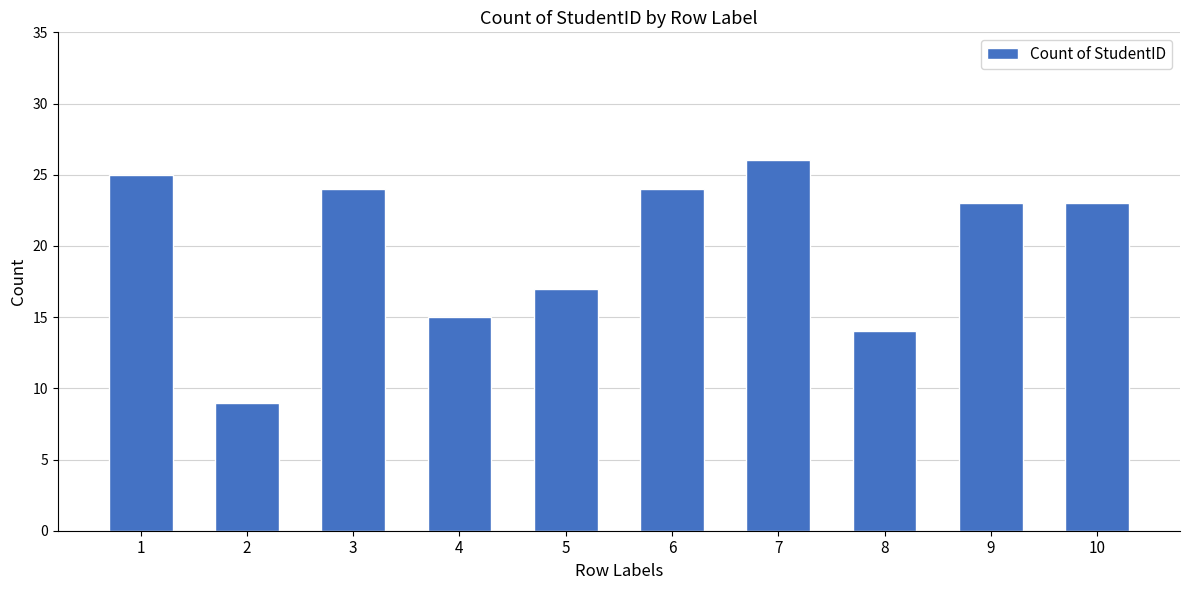

Is it true that the value at 10 is 23?

True